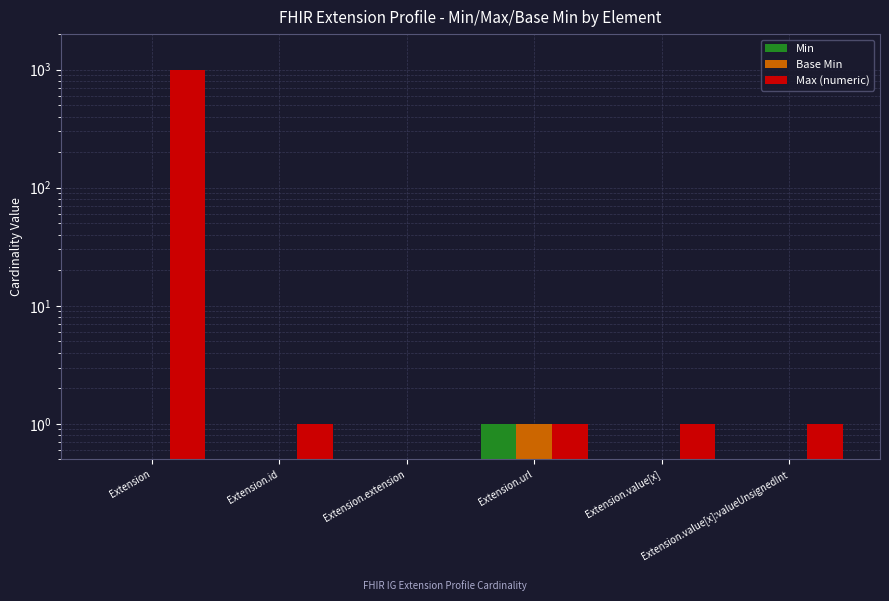

Does the chart contain stacked bars?

No